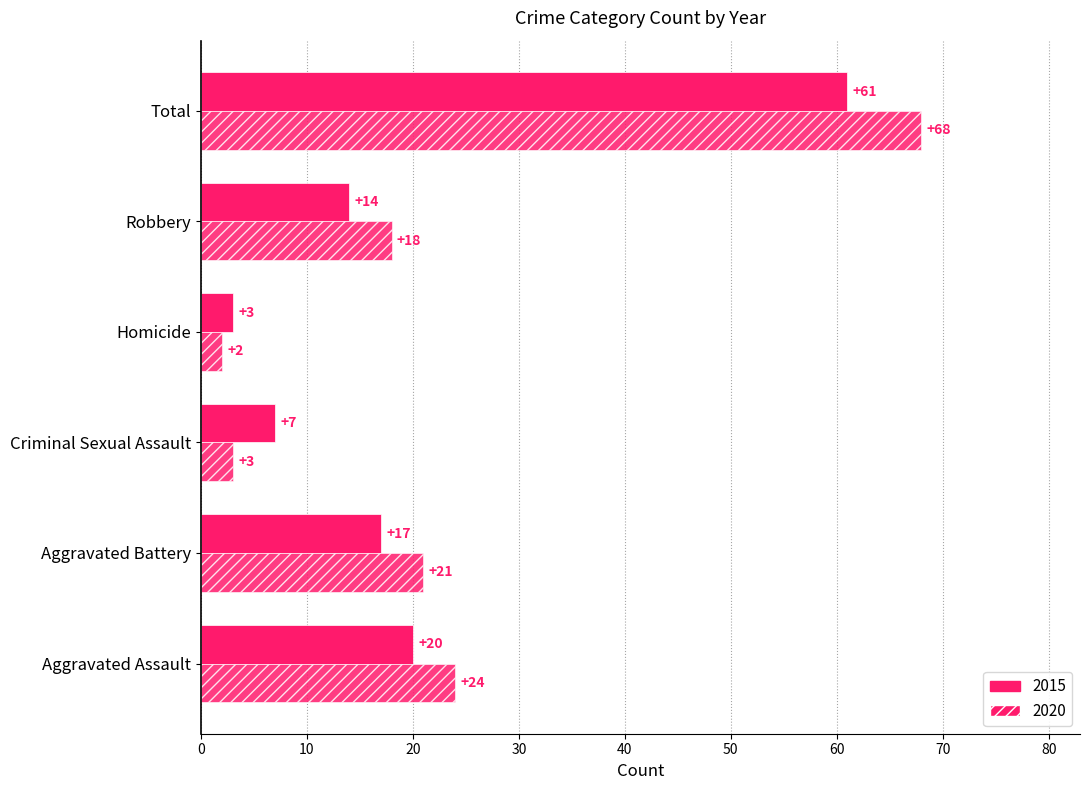

Which label corresponds to the largest value in the chart?

Total